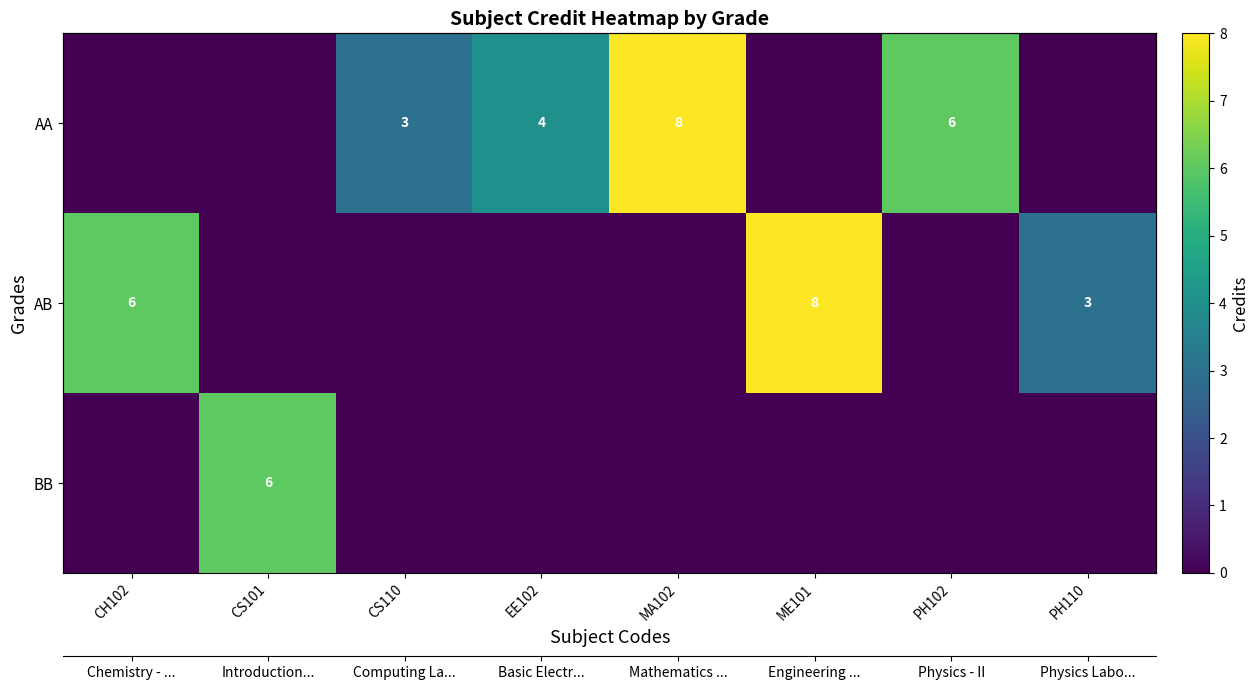

Which series has the largest total across all categories?

AA